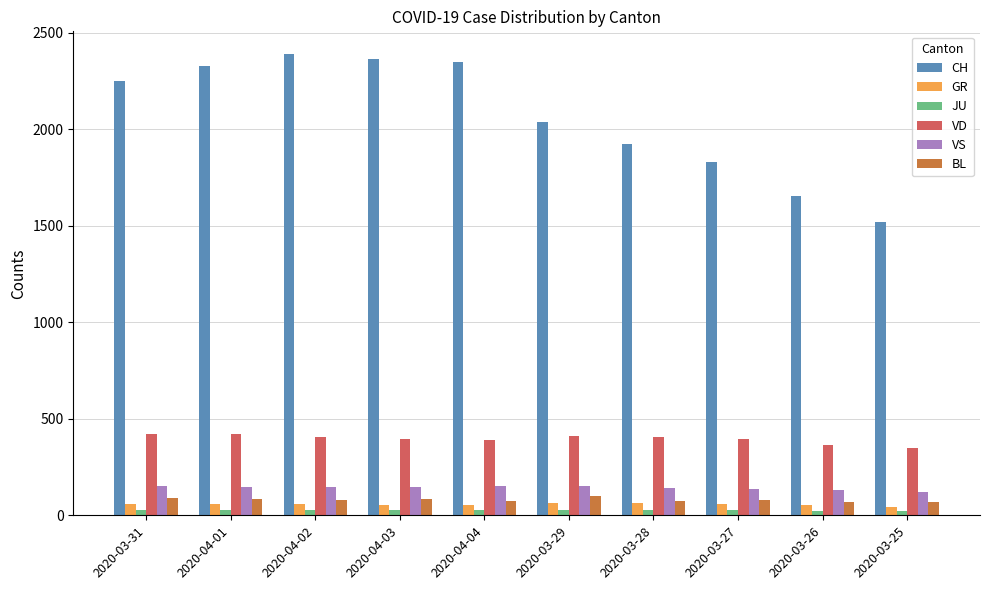

Which series has the largest total across all categories?

CH